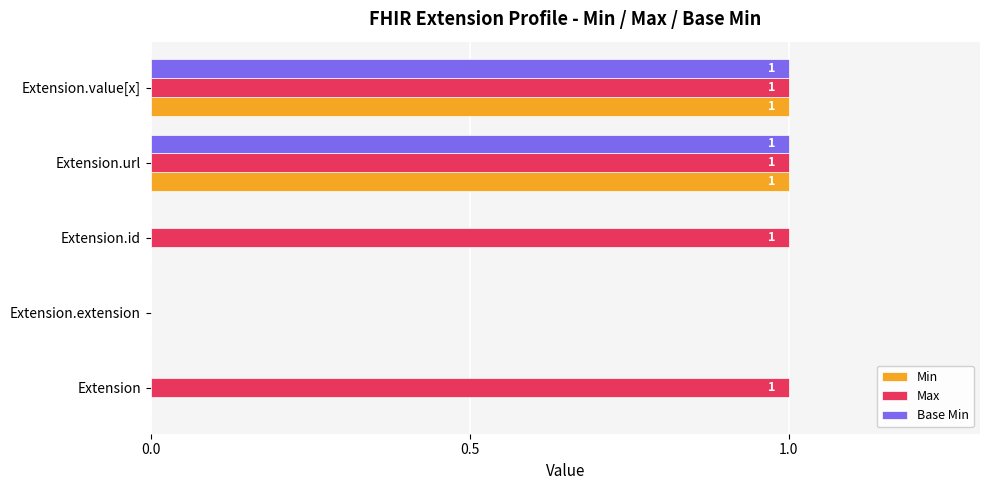

What is the maximum value shown in the chart?

1